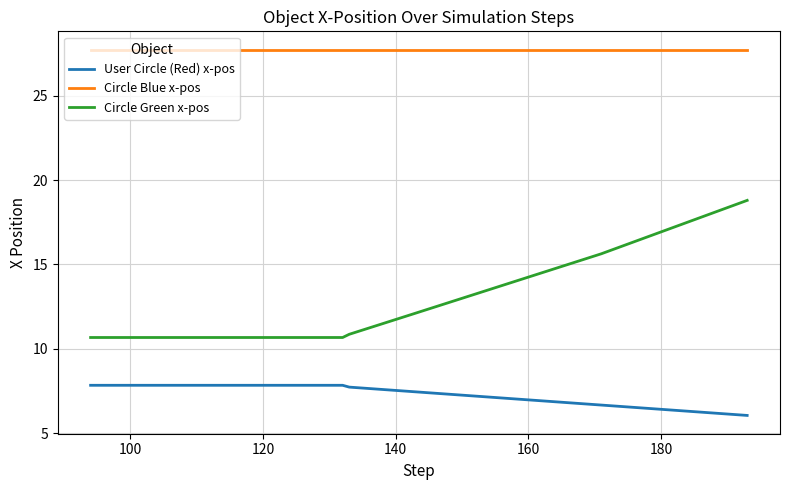

Rank the series by their average value, from lowest to highest.

User Circle (Red) x-pos, Circle Green x-pos, Circle Blue x-pos